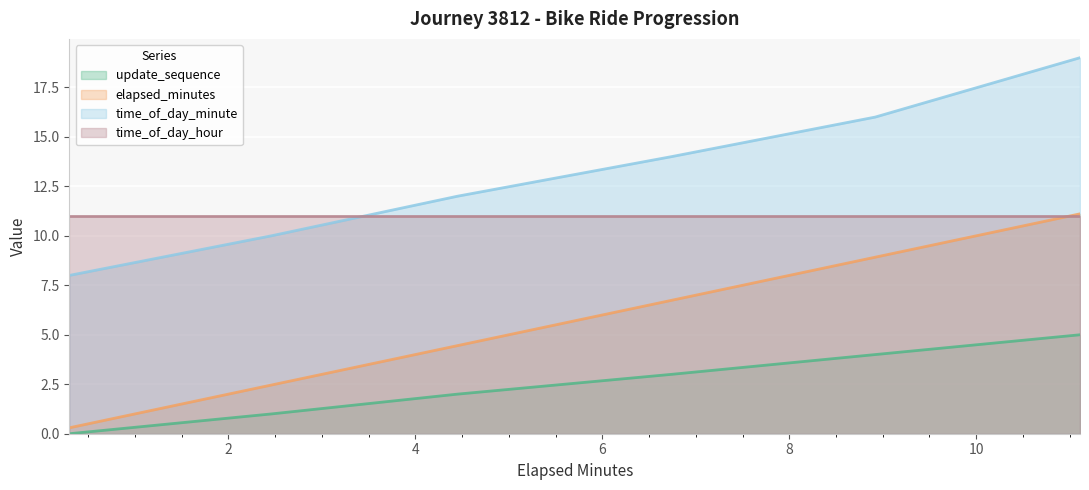

Which category has the highest value across all series?

11.11